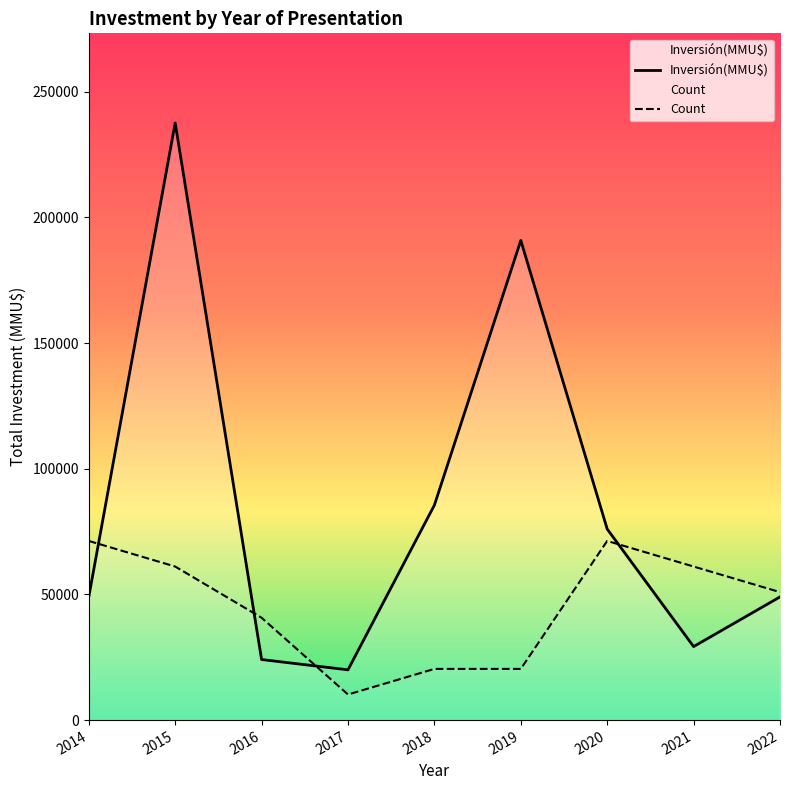

The value of Inversión(MMU$) at 2022 is 49000.0. True or false?

True